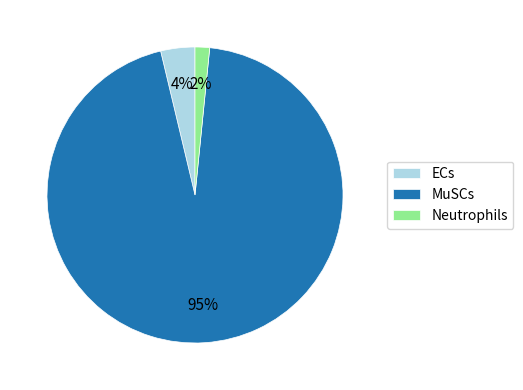

Which has a higher value, Neutrophils or MuSCs?

MuSCs